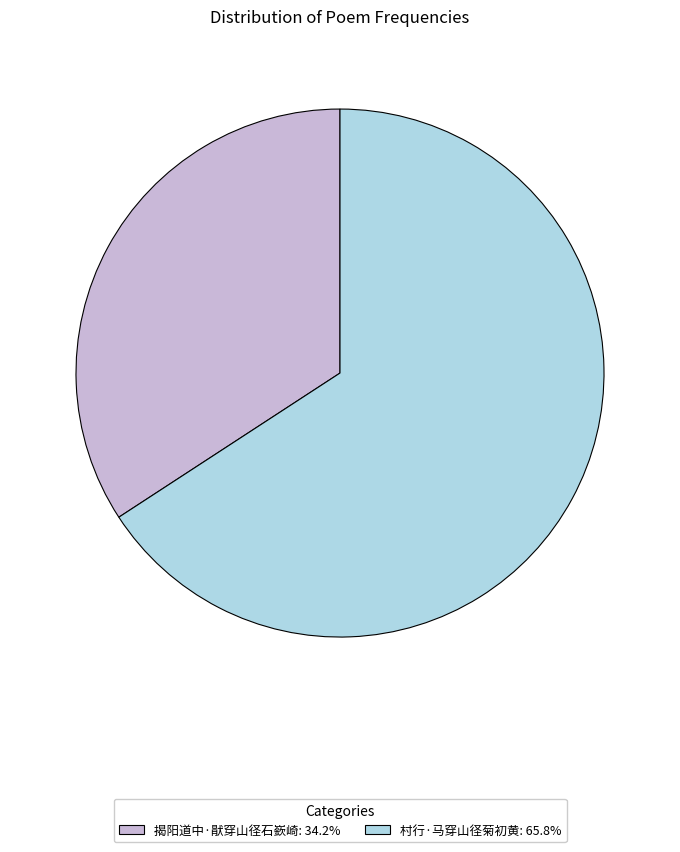

How many slices are in this pie chart?

2